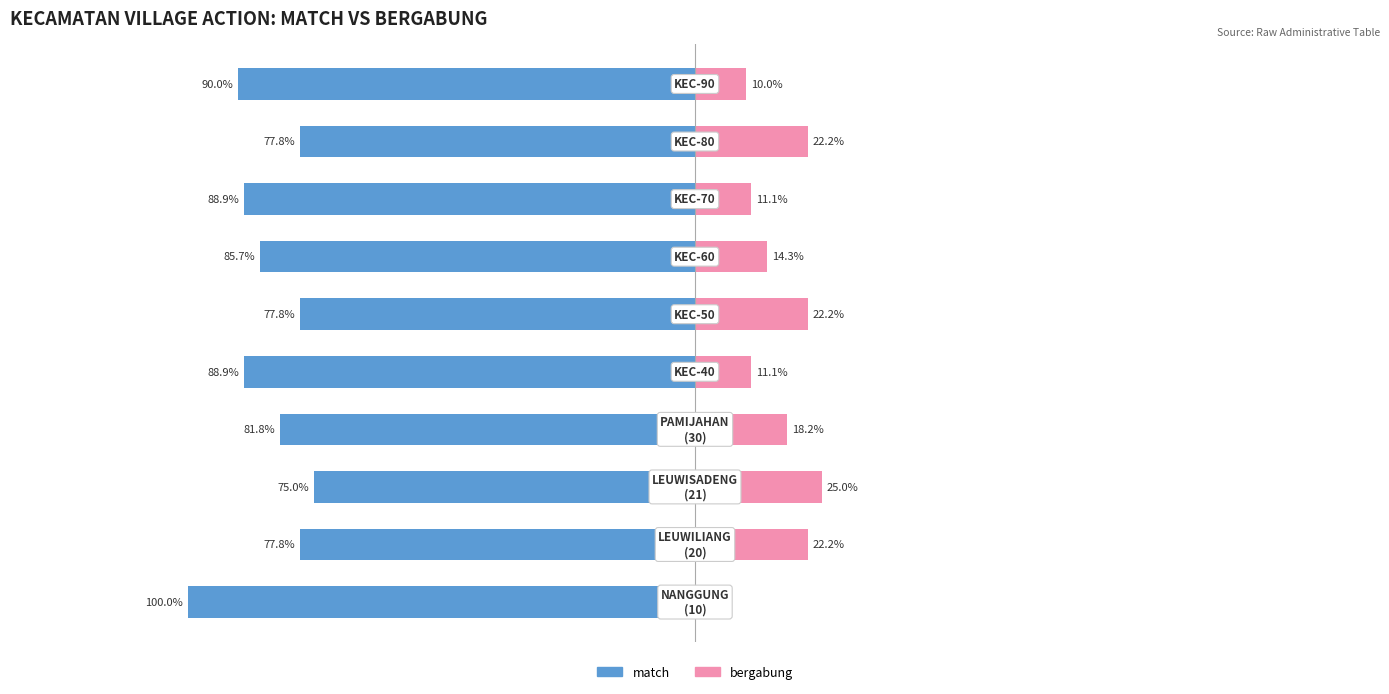

What is the smallest value displayed?

-100.0